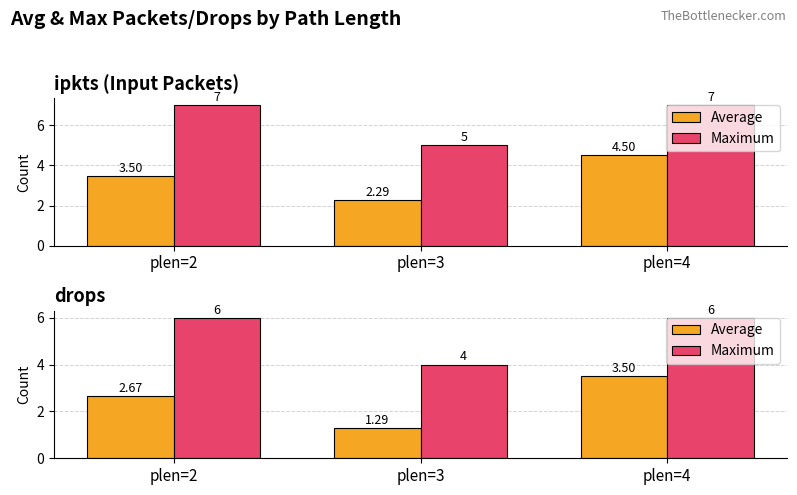

What is the difference between the maximum and minimum values in the Maximum series?

2.0